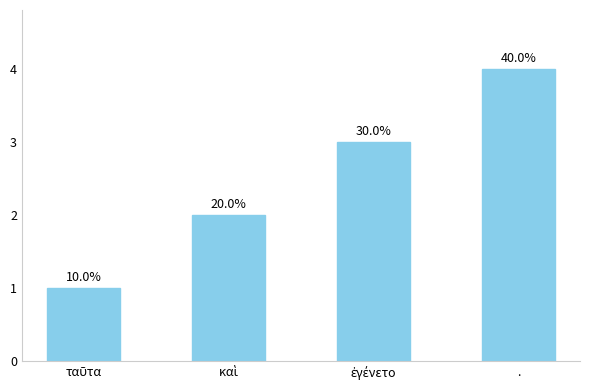

Reading right to left, transcribe all the data shown in this chart.

.=4	ἐγένετο=3	καὶ=2	ταῦτα=1